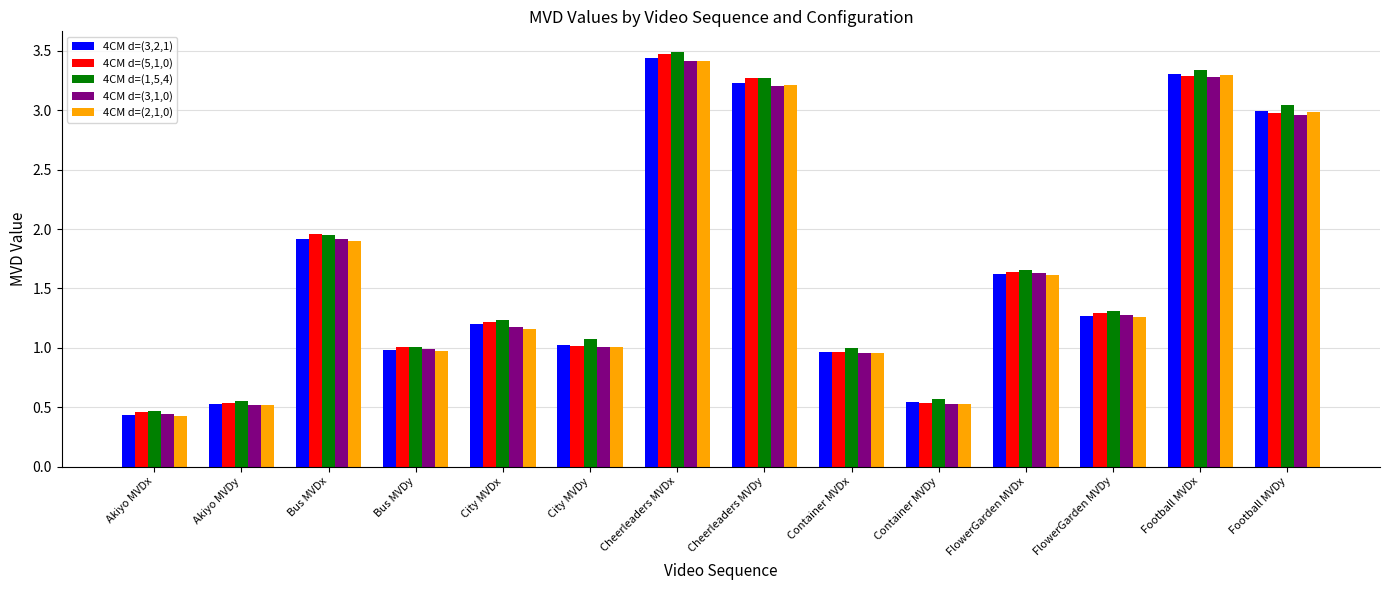

Between Container MVDy and Football MVDx, which series saw the biggest shift?

4CM d=(1,5,4)